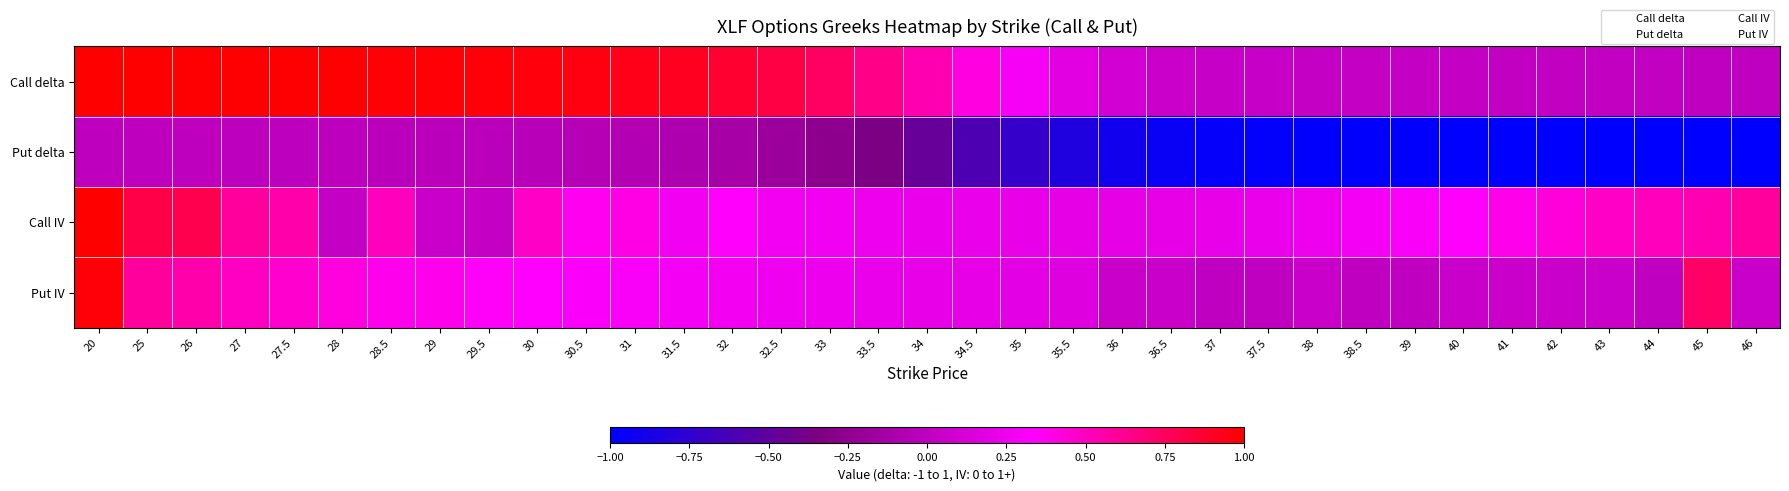

At how many categories does at least one series exceed 1?

35